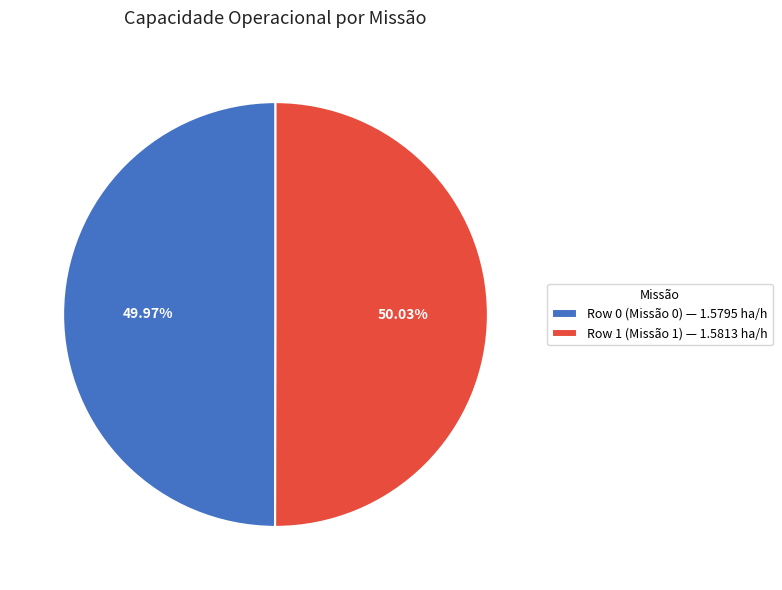

To the nearest percent, what portion does Row 0 represent?

50%